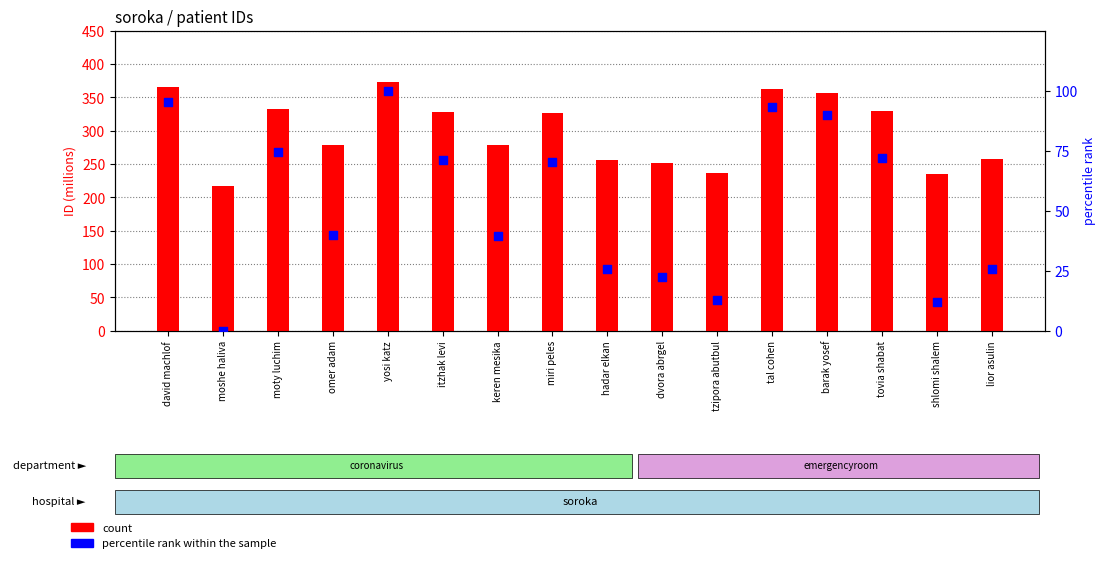

Which series has the largest Y range (max minus min)?

count